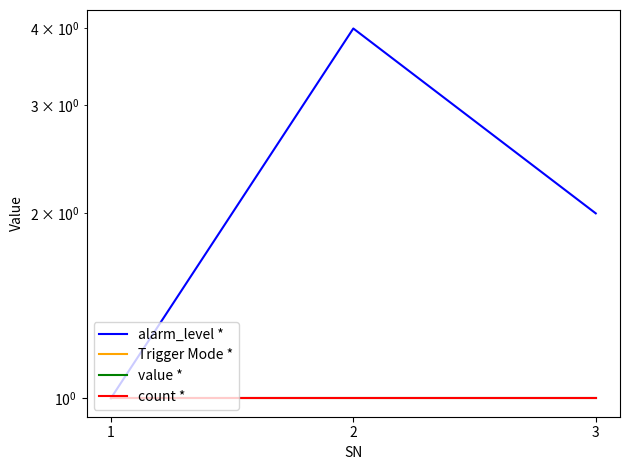

What is the value of the count * point at the 3rd from the left?

1